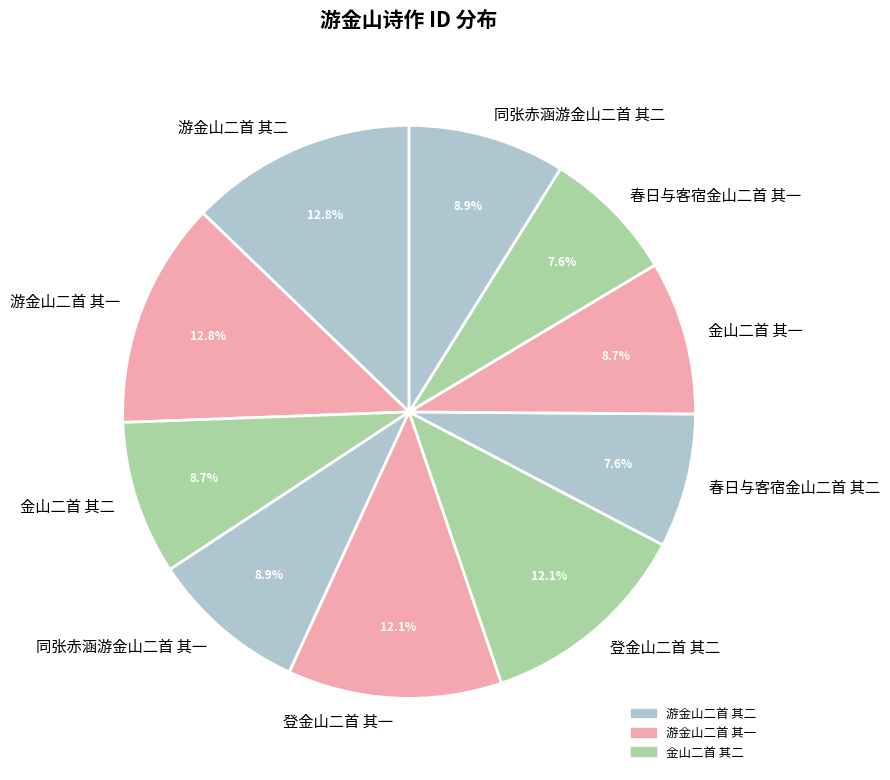

To the nearest percent, what percentage of the pie is 游金山二首 其一?

13%